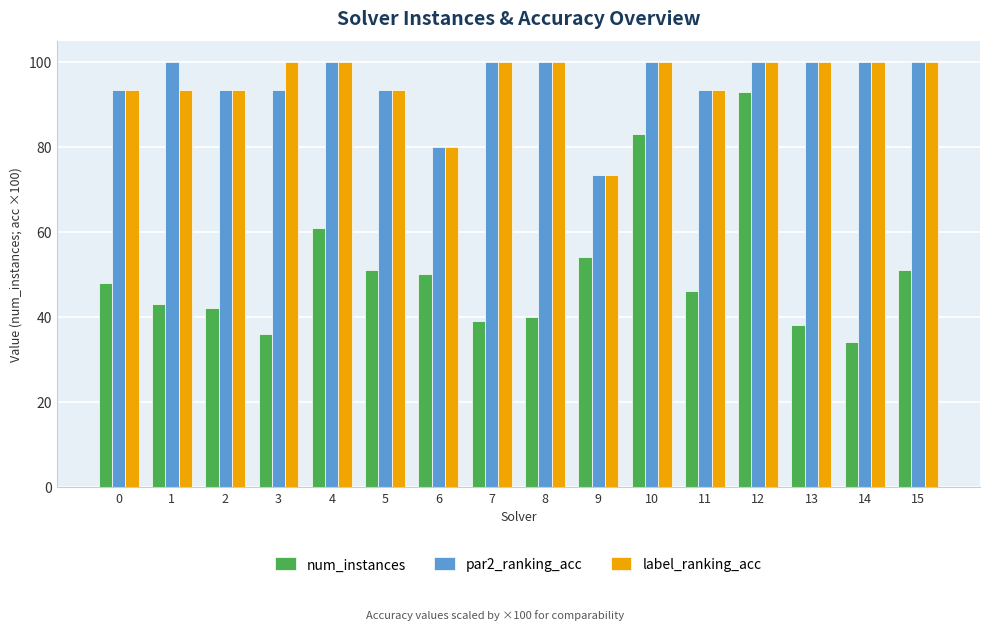

What is the difference between the highest and lowest values at 2?

51.3